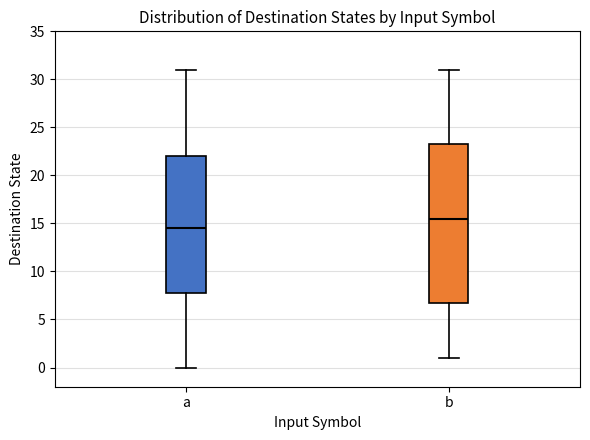

Which box has the highest median line?

b